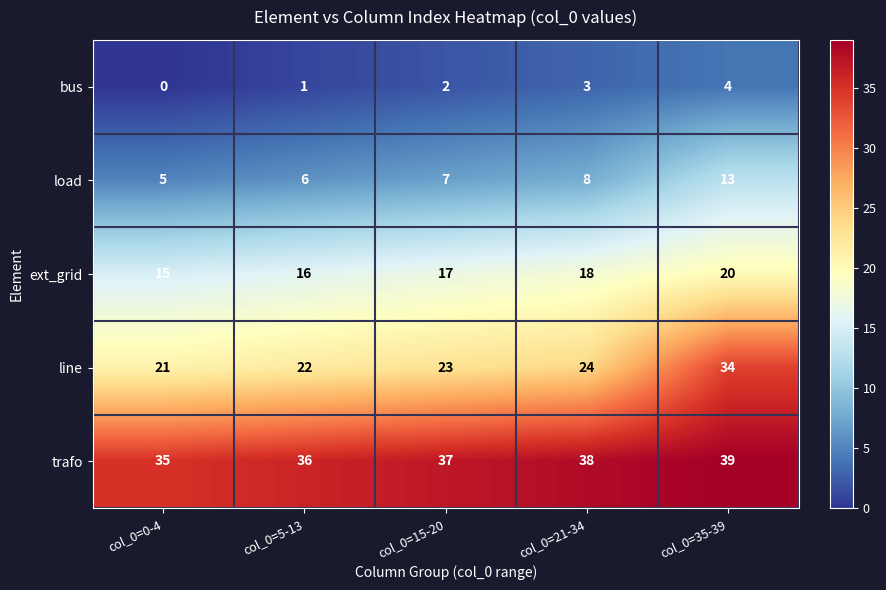

True or false: load has a value of 5 at col_0=35-39.

False